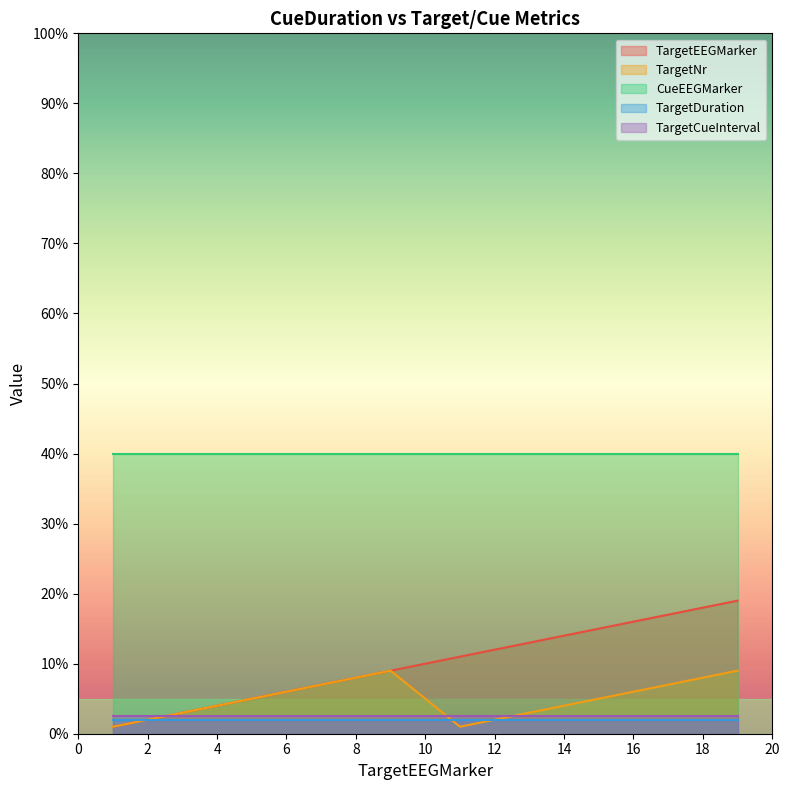

True or false: TargetNr and CueEEGMarker intersect in this chart.

False